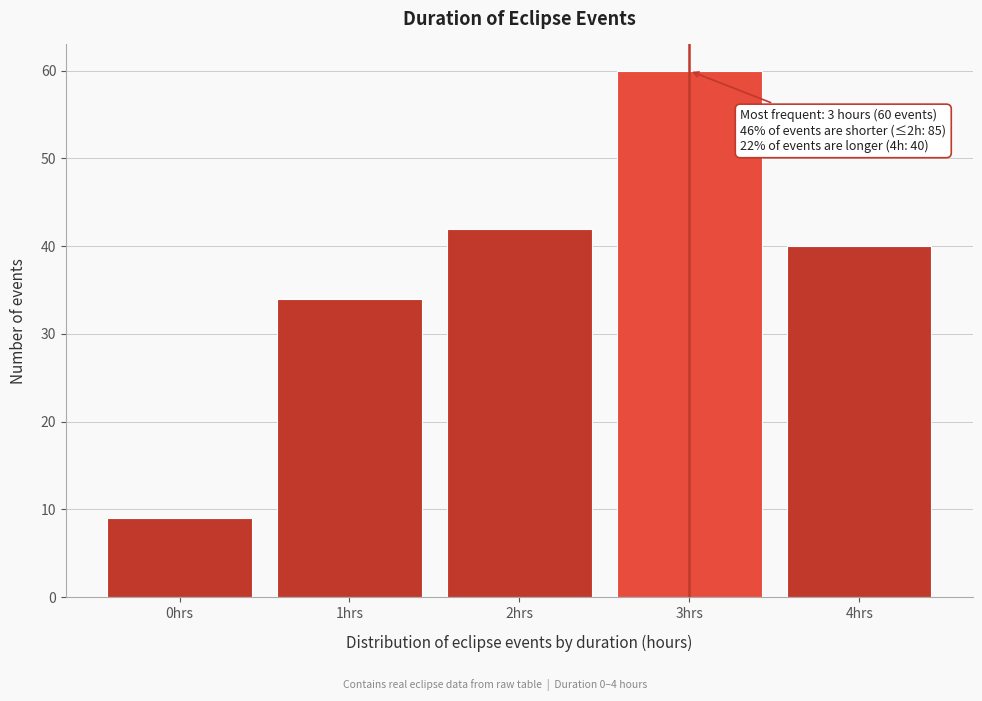

Reading right to left, extract all data points from this chart.

40	60	42	34	9